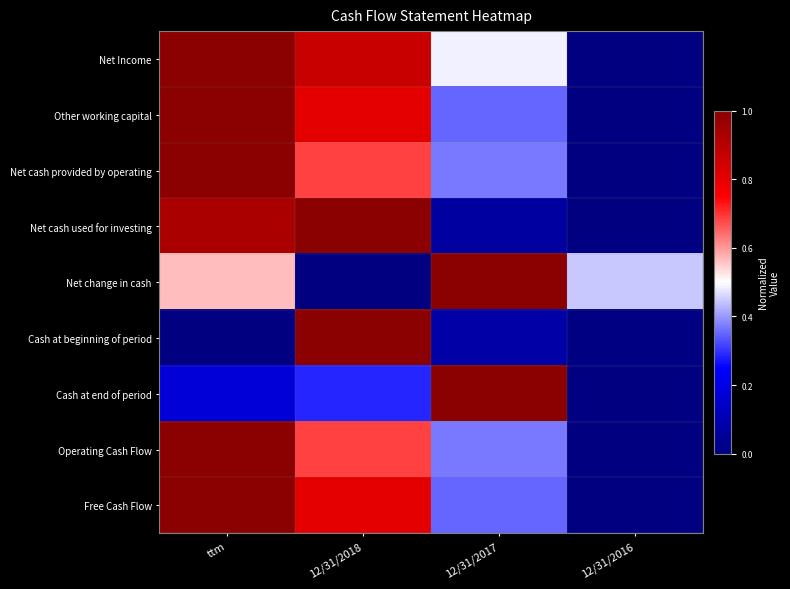

What is the difference between the highest and lowest values at ttm?

1.0